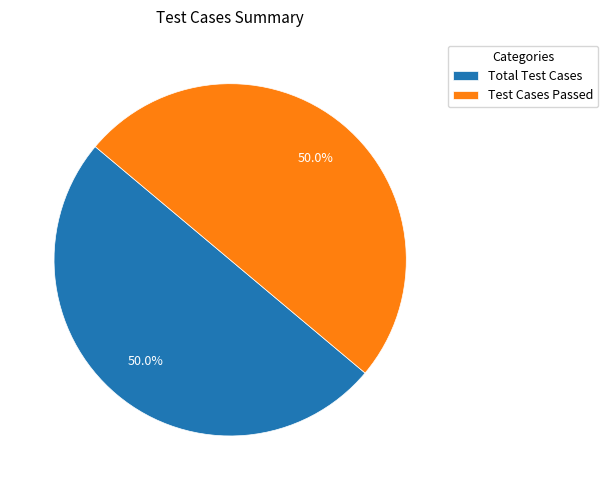

To the nearest percent, what is the average slice percentage?

50%